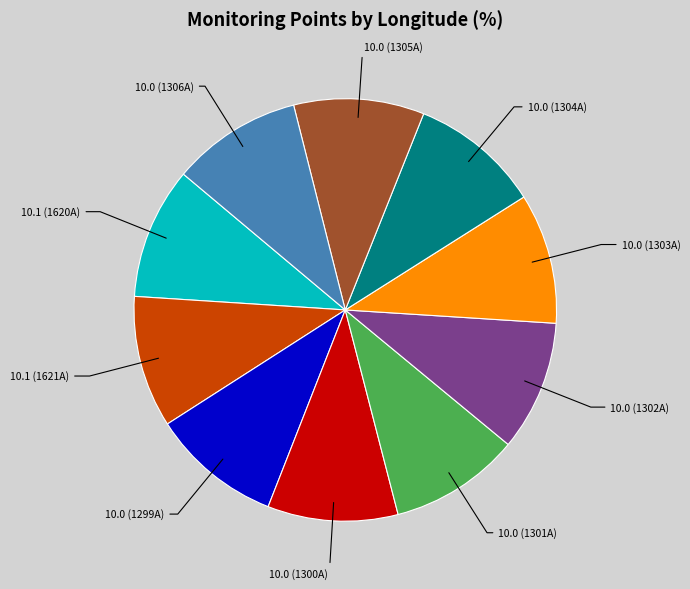

Is there any slice that represents more than half of the pie?

No